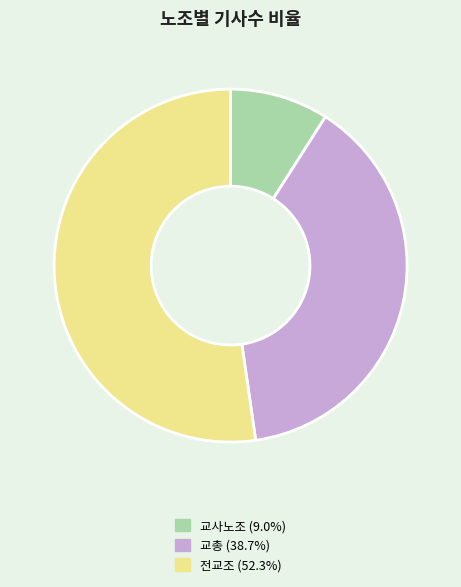

The 교총 slice represents 47% of the pie. True or false?

False